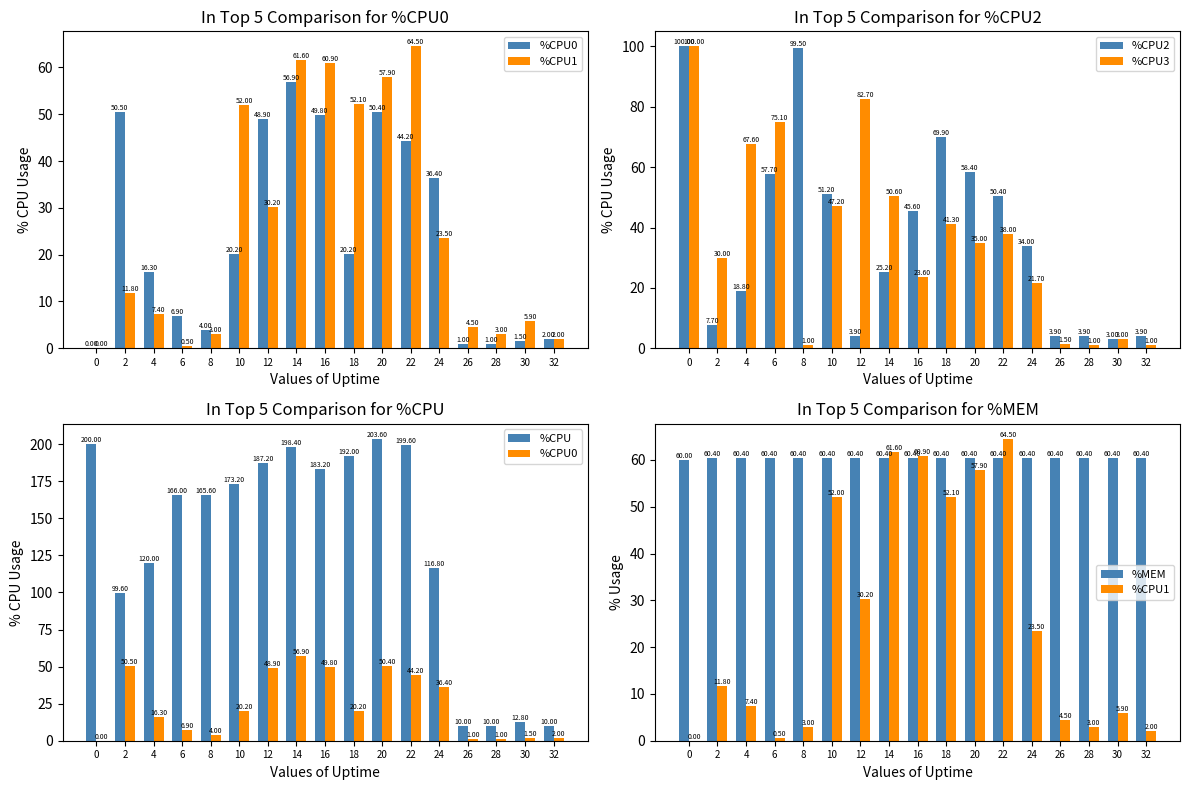

What is the total value across all series at 32?

79.3